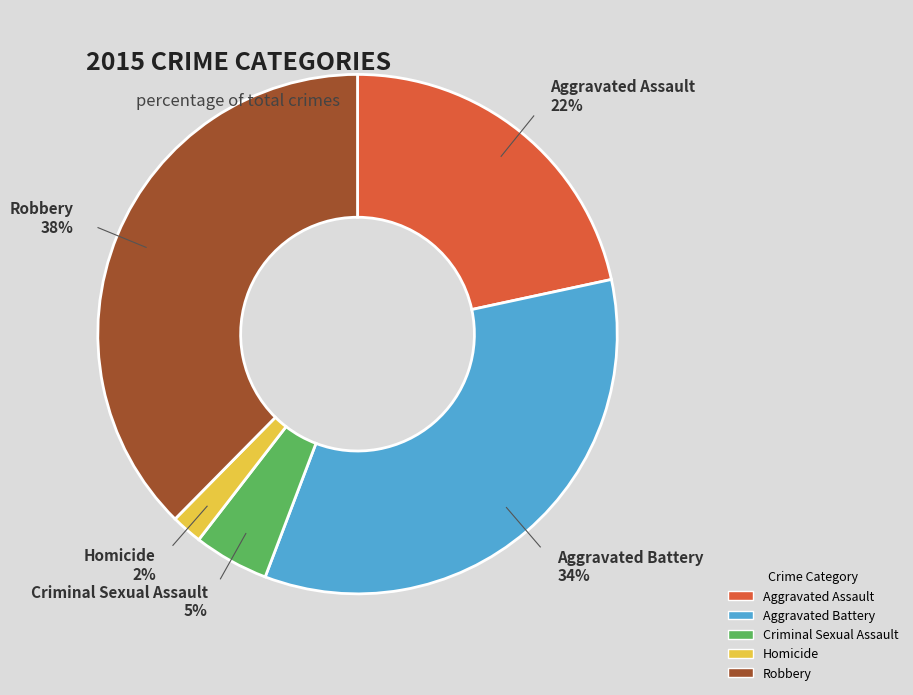

To the nearest percent, what is the difference between the largest and smallest slice percentages?

36%